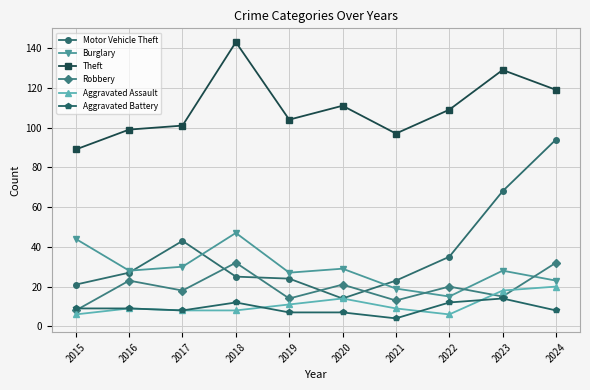

Which series changed the most between 2015 and 2021?

Burglary